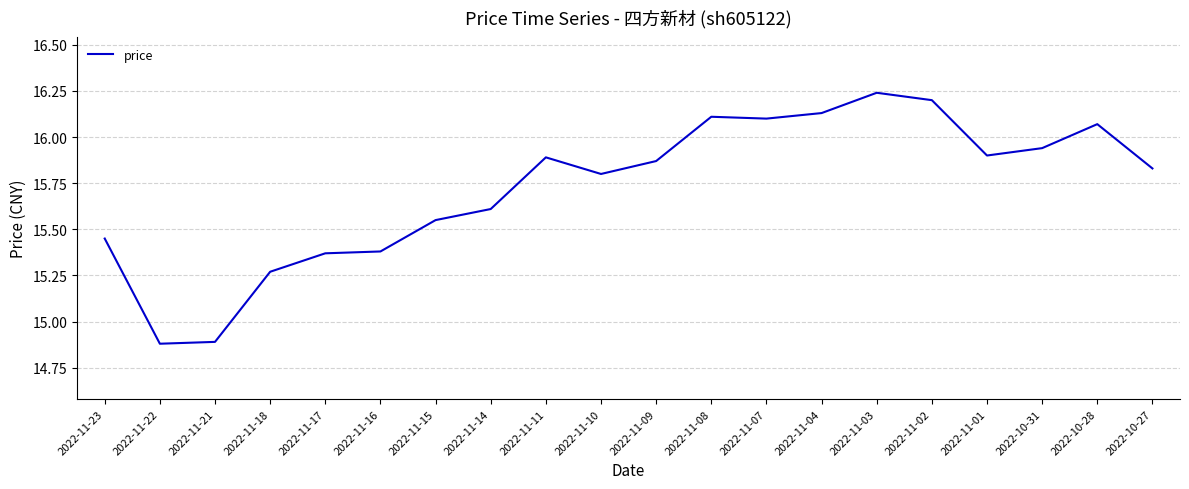

What is the difference between the maximum and minimum values?

1.4